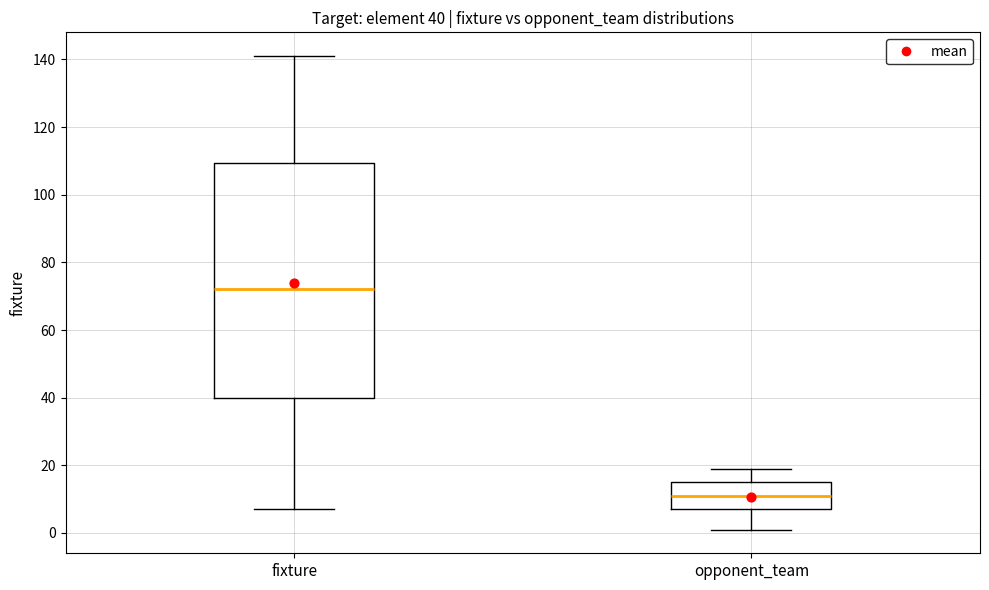

Comparing the boxes themselves (not the whiskers), which one is the tallest?

fixture